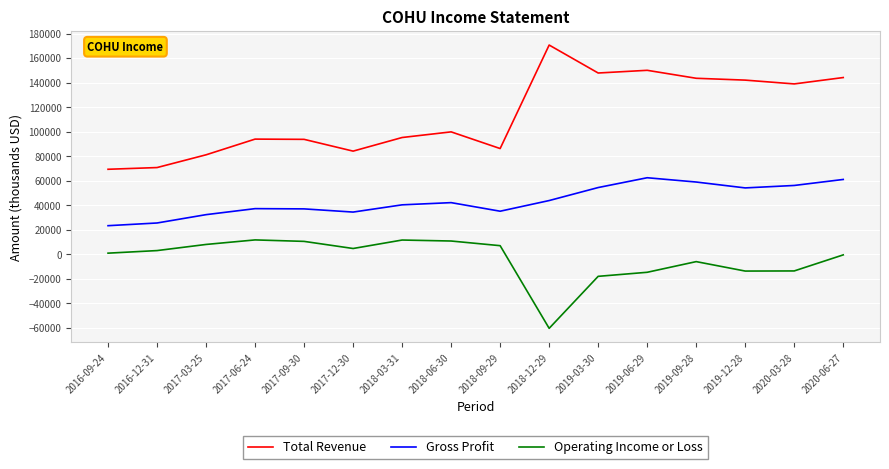

What is the difference between the maximum and minimum values in the Operating Income or Loss series?

72100